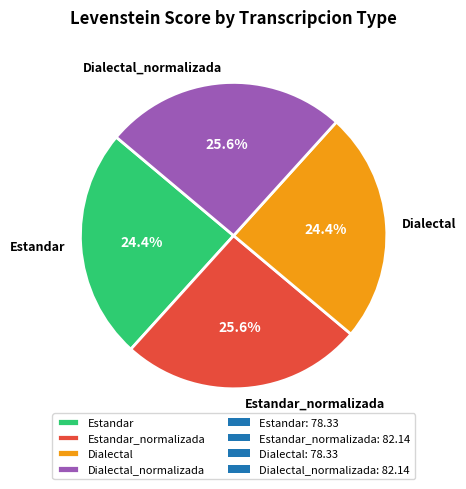

Is Estandar_normalizada the majority of the pie?

No